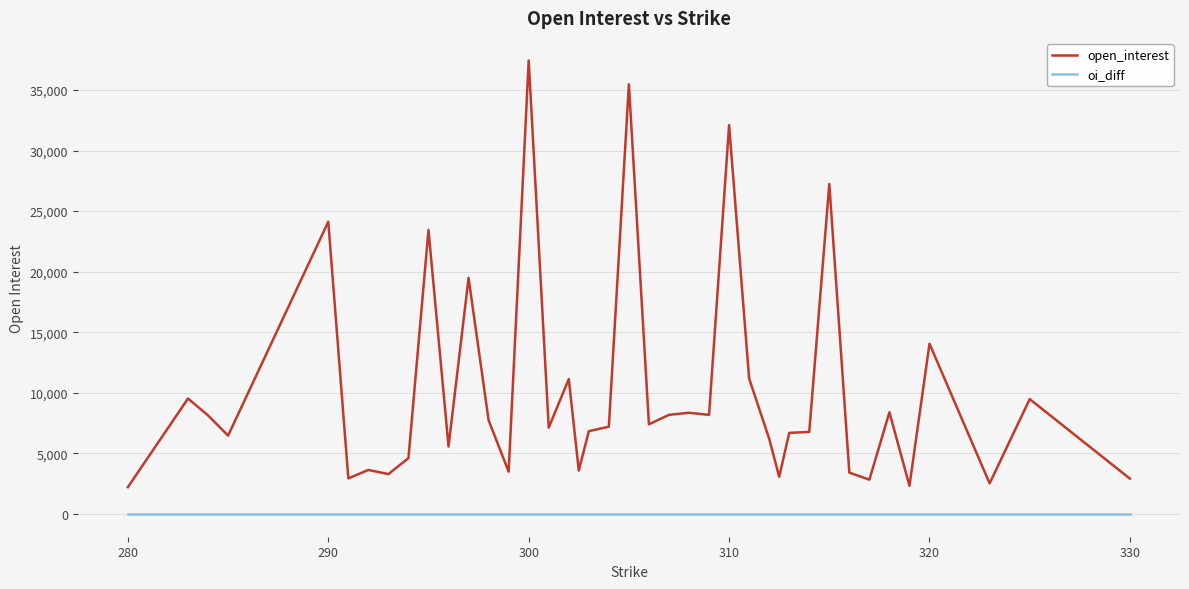

Which series has the largest total across all categories?

open_interest